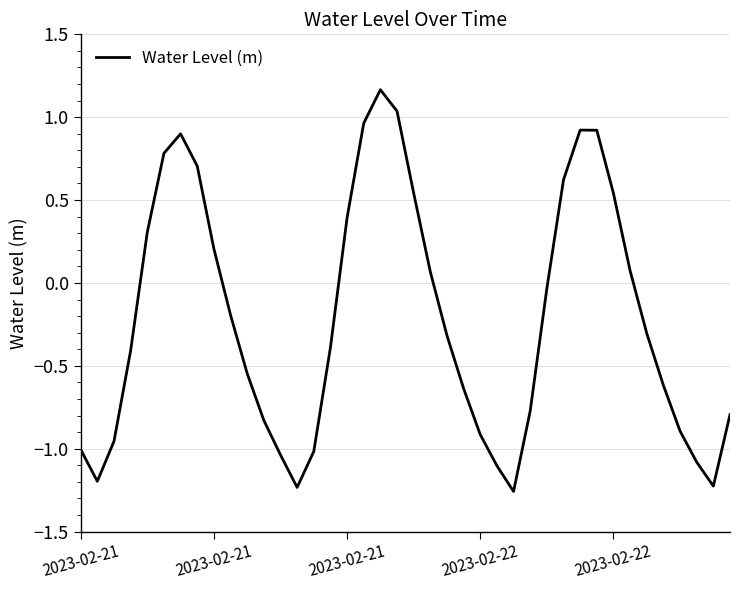

What is the difference between the maximum and minimum values?

2.4